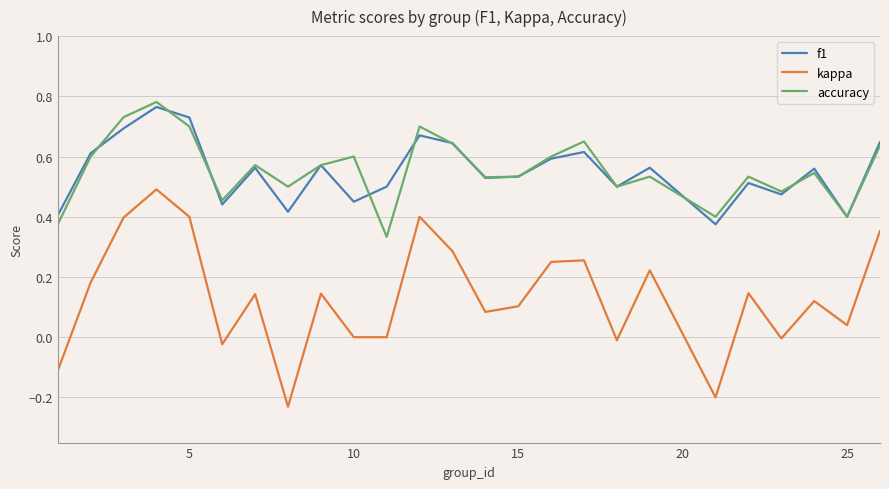

True or false: accuracy and kappa cross at least once.

False